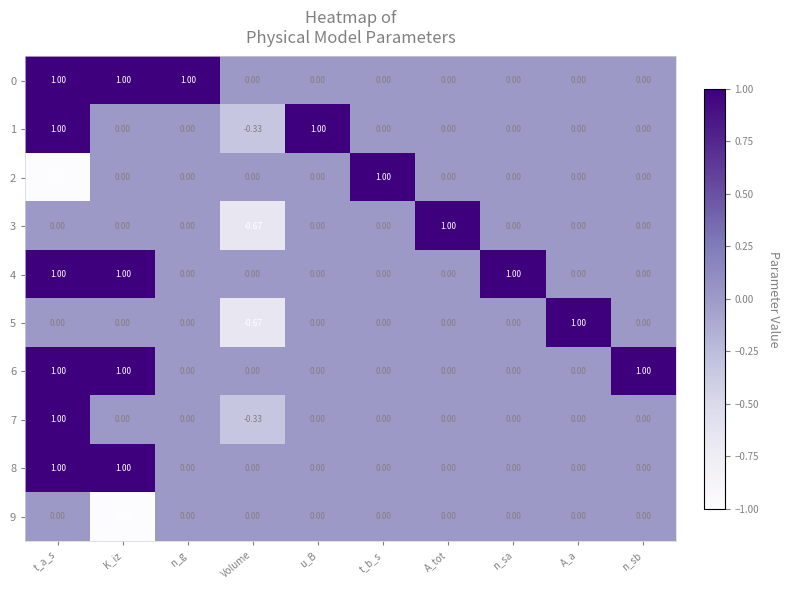

Which category has the lowest value in the 2 series?

t_a_s